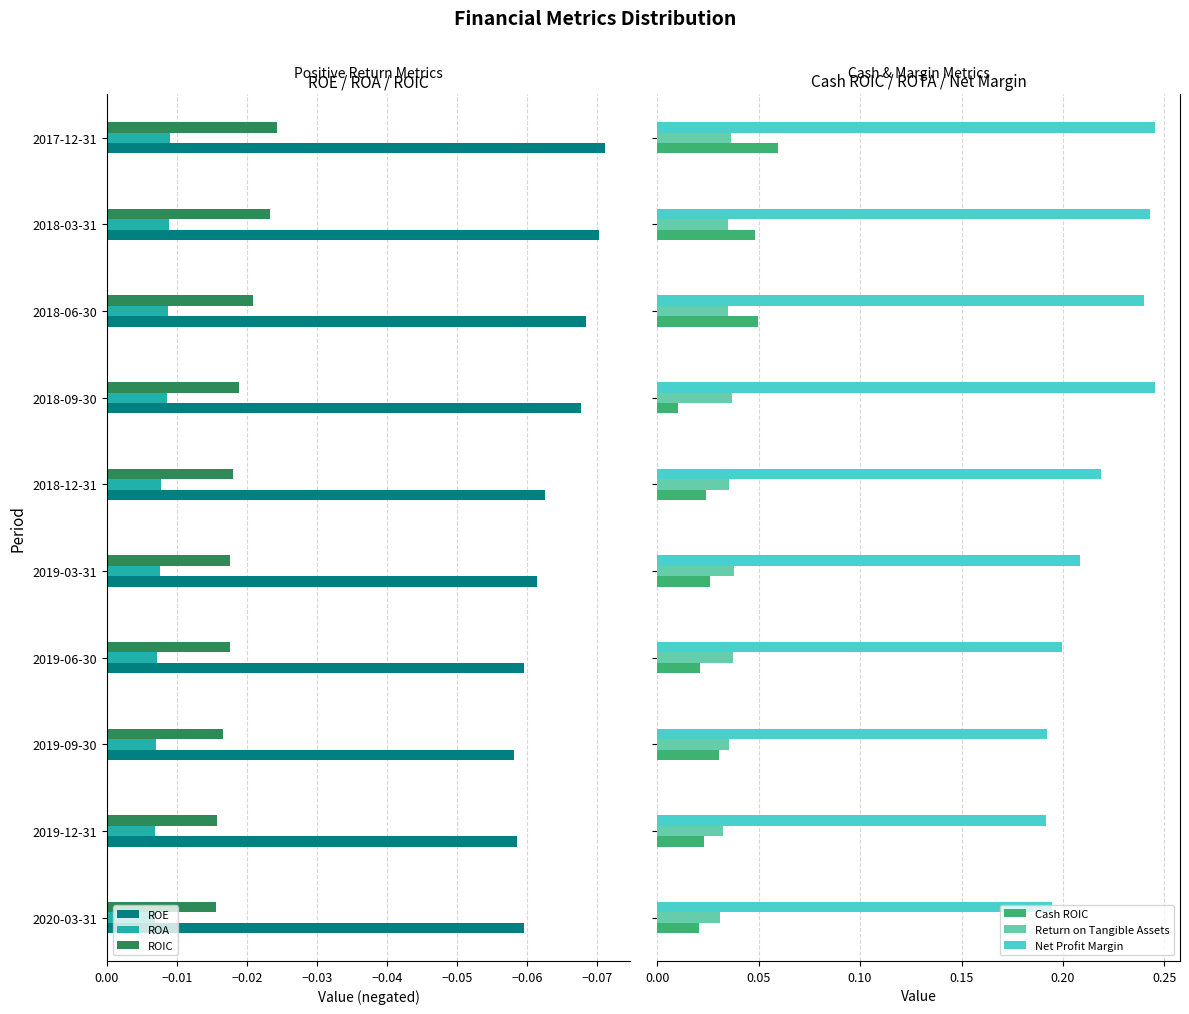

How many Return on Tangible Assets values are between 0 and 1?

10